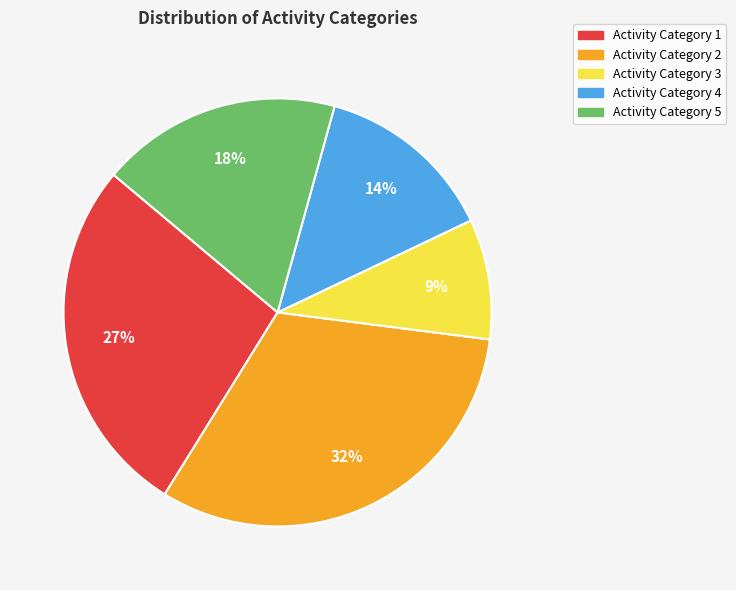

To the nearest percent, what is the difference between the largest and smallest slice percentages?

23%